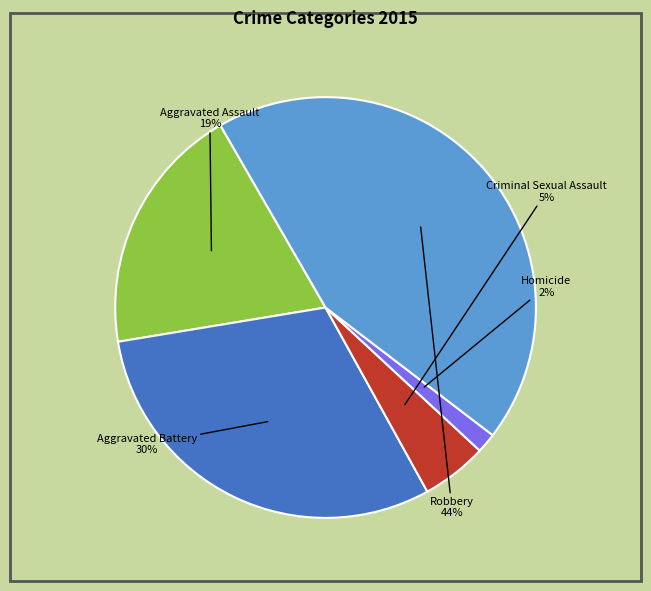

Between Robbery and Criminal Sexual Assault, which is larger?

Robbery